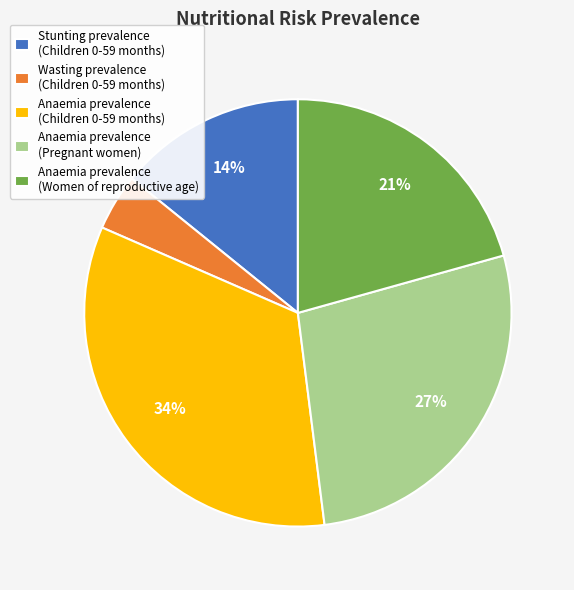

The Anaemia prevalence (Women of reproductive age) slice represents 21% of the pie. True or false?

True